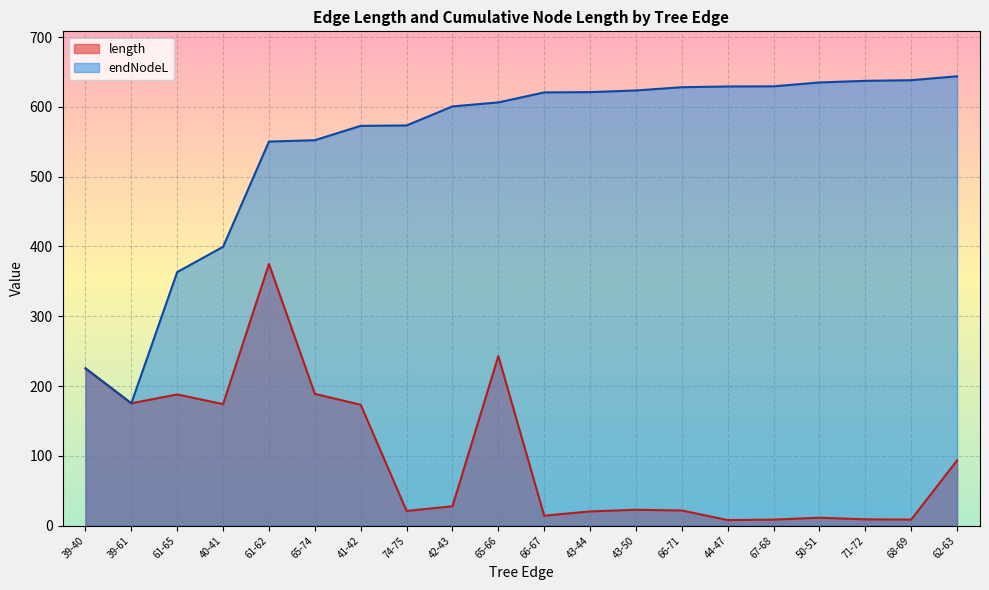

How many interior local valleys does the endNodeL series have?

1